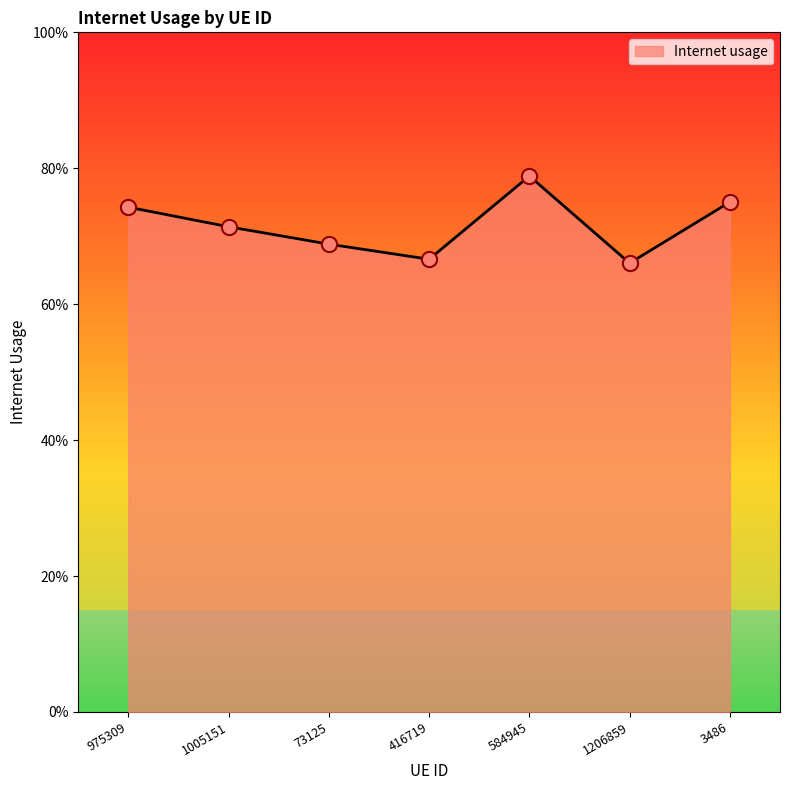

Is this an area chart (filled region under the line)?

Yes